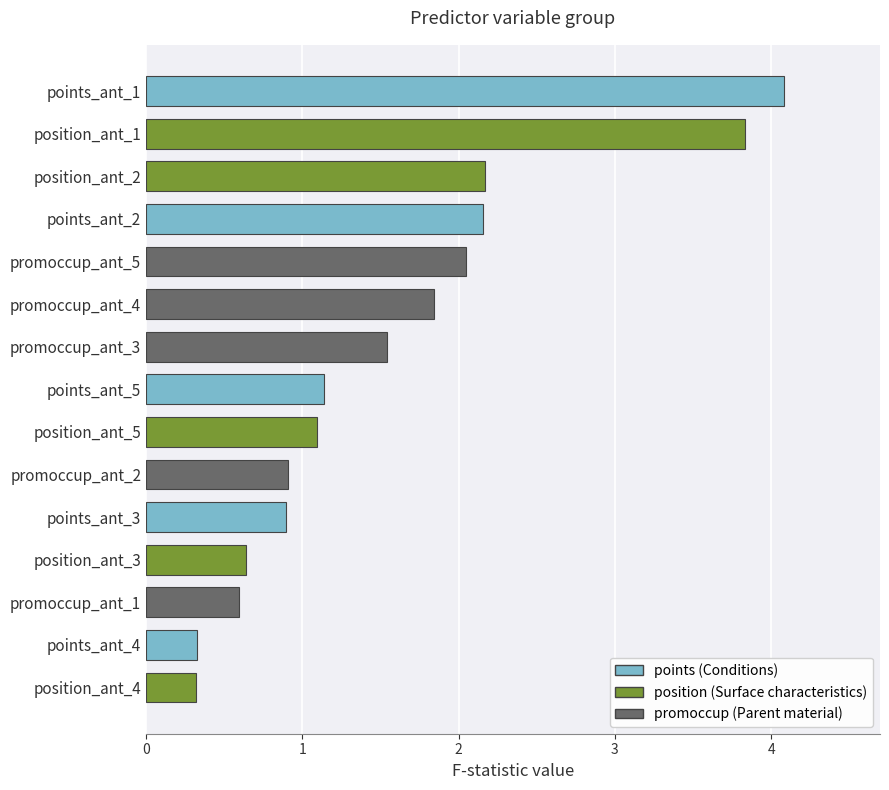

How many data points are less than 1?

6